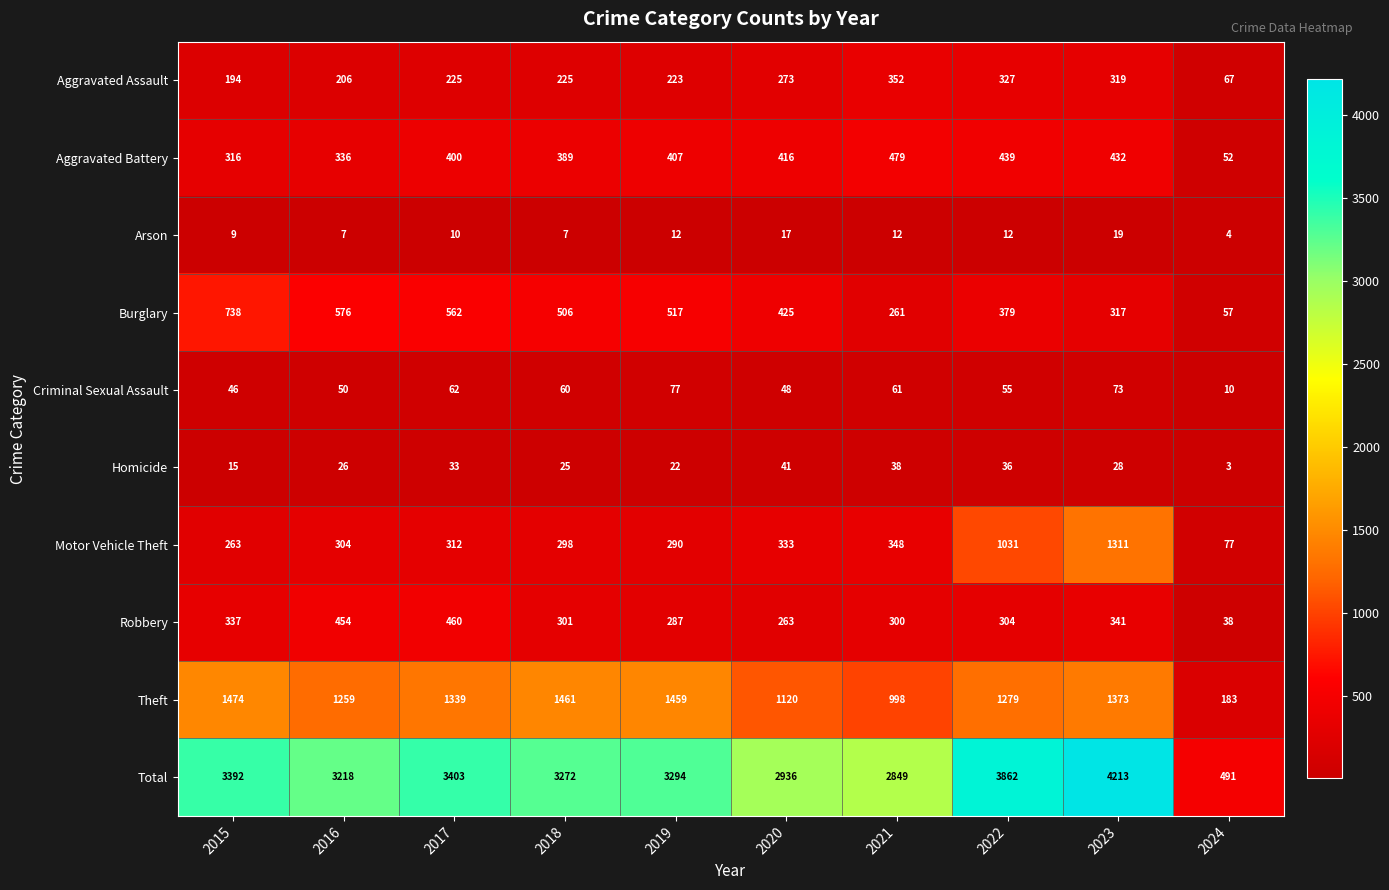

What is the maximum value for Homicide?

41